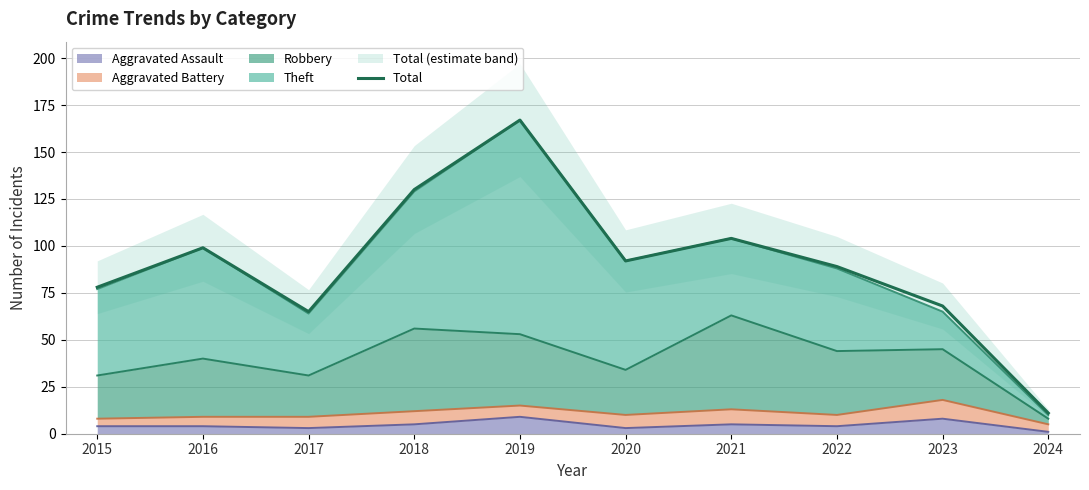

At which category does the data reach its first local peak?

2016